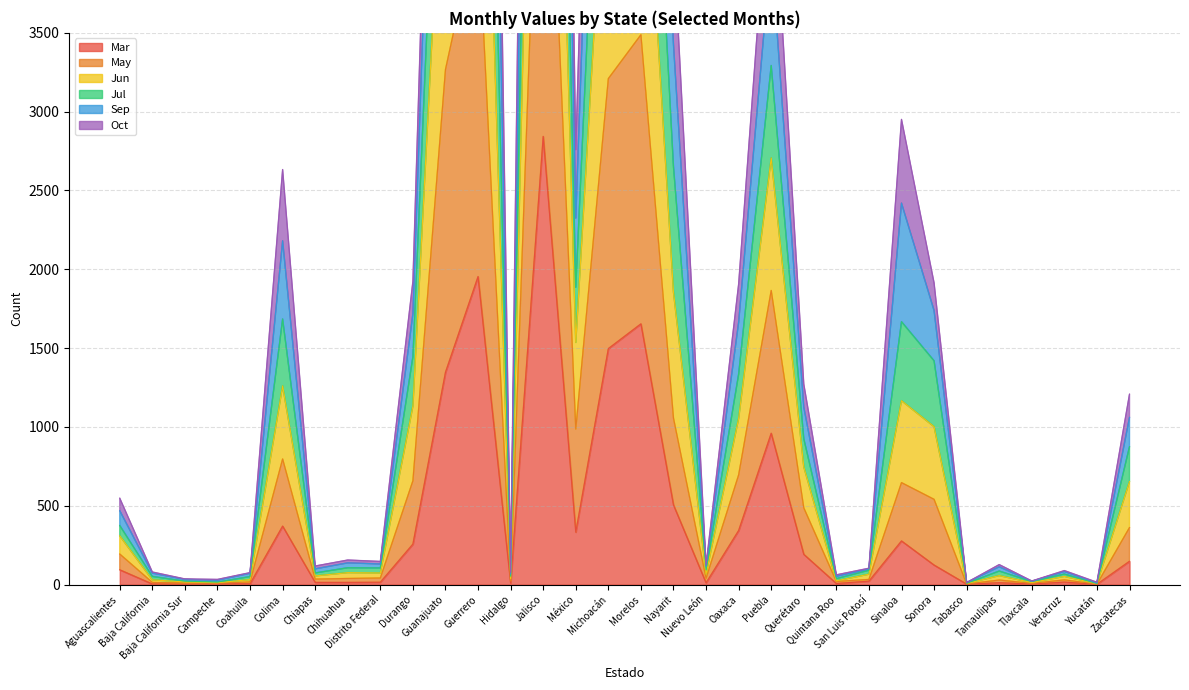

At which category is the sum across all series the highest?

Jalisco